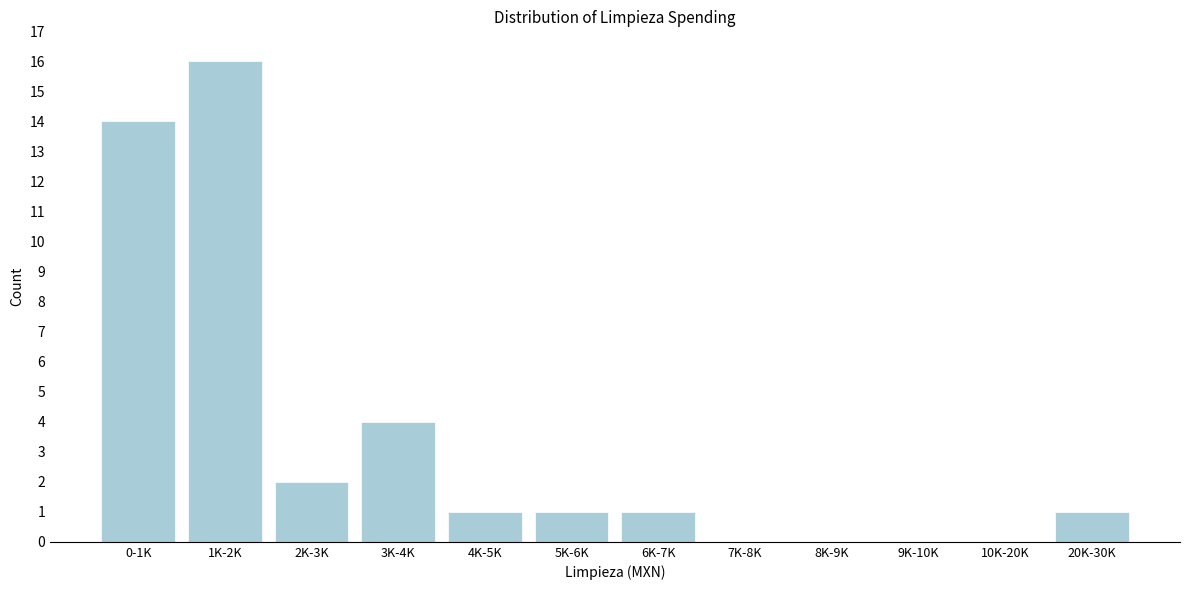

Reading left to right, extract all data points from this chart.

0-1K=14	1K-2K=16	2K-3K=2	3K-4K=4	4K-5K=1	5K-6K=1	6K-7K=1	7K-8K=0	8K-9K=0	9K-10K=0	10K-20K=0	20K-30K=1